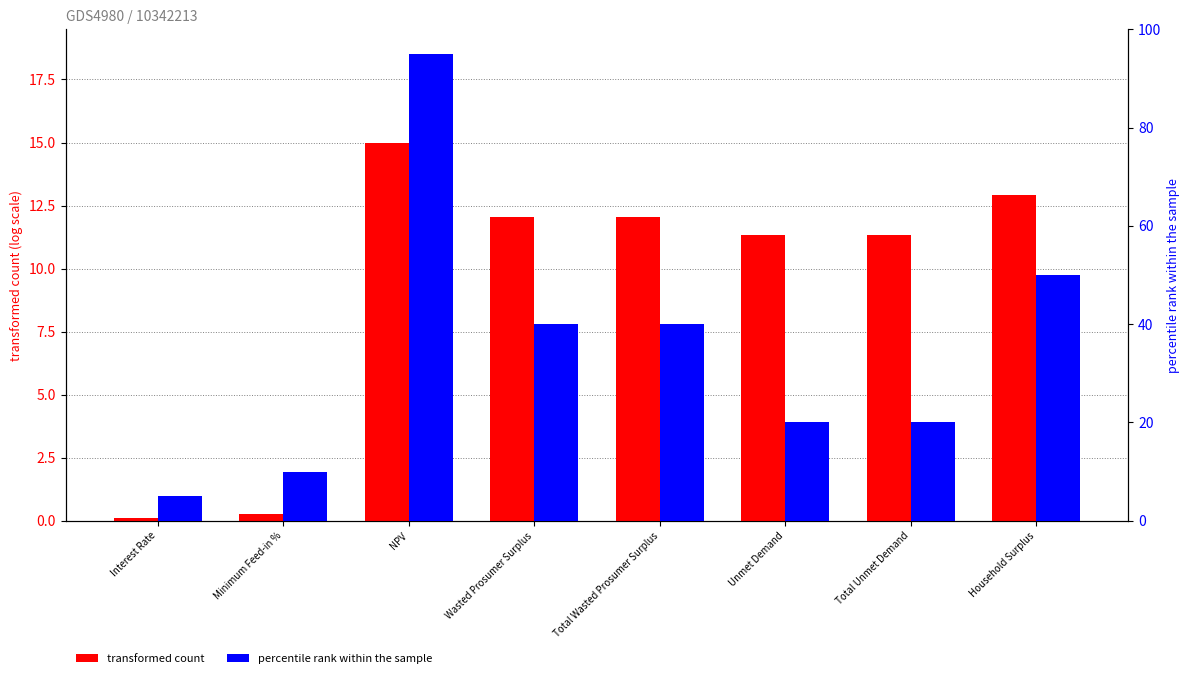

Which series has the largest total across all categories?

percentile rank within the sample